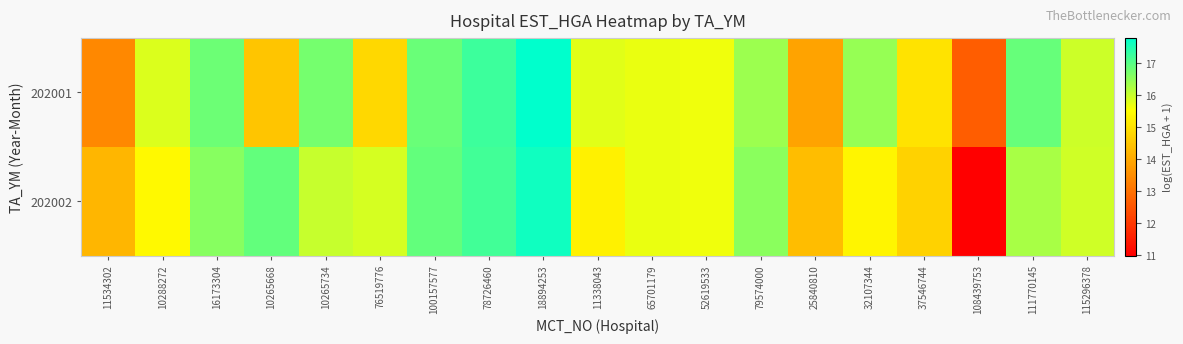

Rank the series at 115296378 from lowest to highest value.

202002, 202001